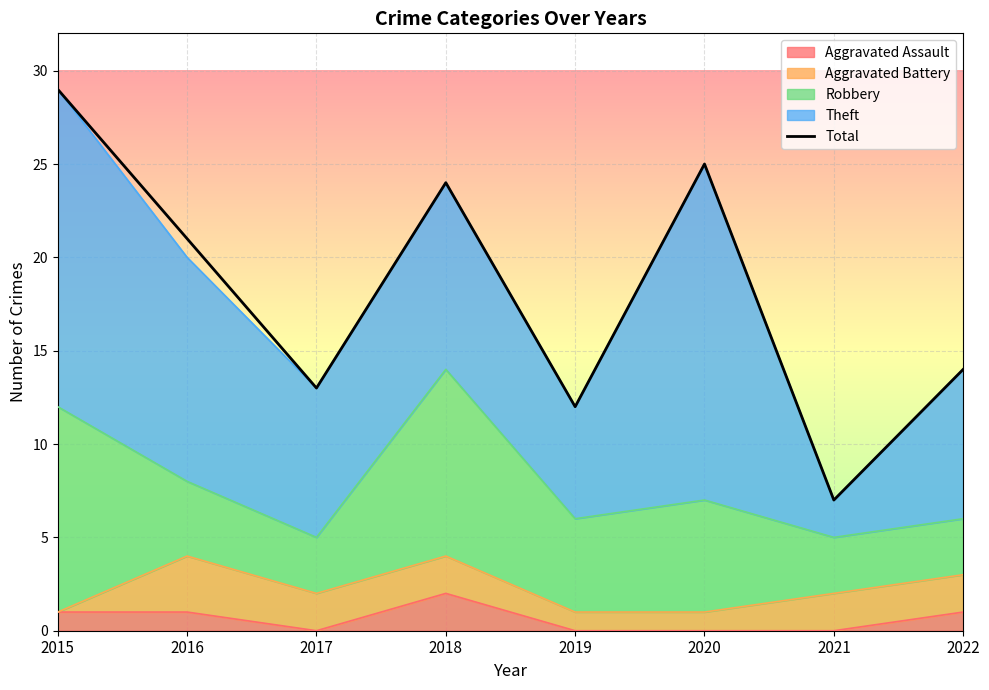

How many points are lower than both their immediate neighbors (excluding endpoints)?

3